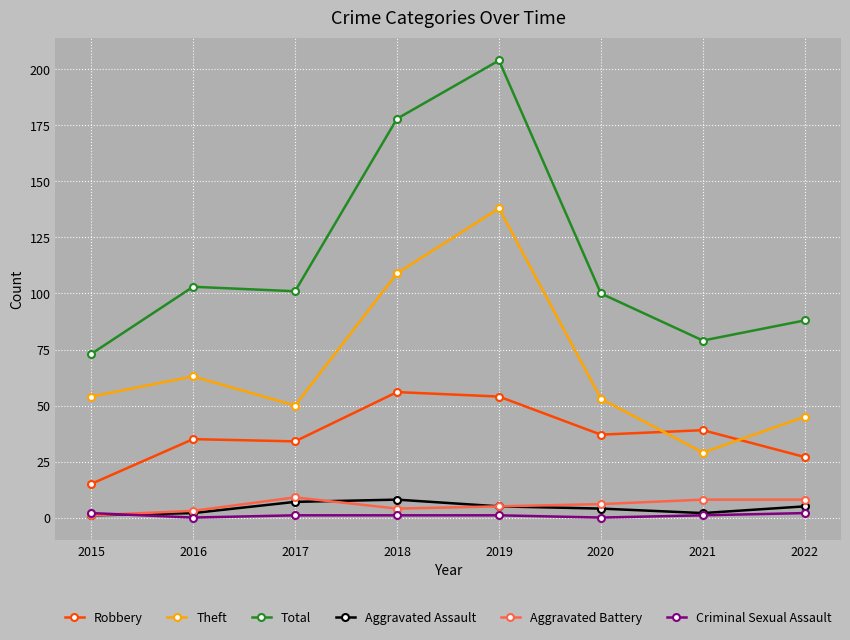

True or false: Theft and Total intersect in this chart.

False